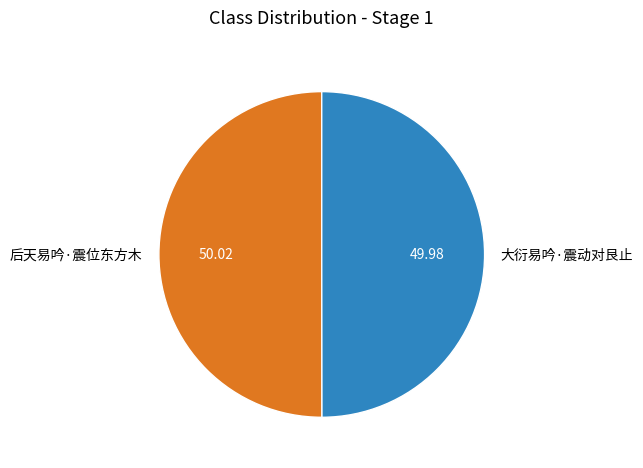

Approximately how many times larger is the value at 后天易吟·震位东方木 compared to 大衍易吟·震动对艮止?

1.0